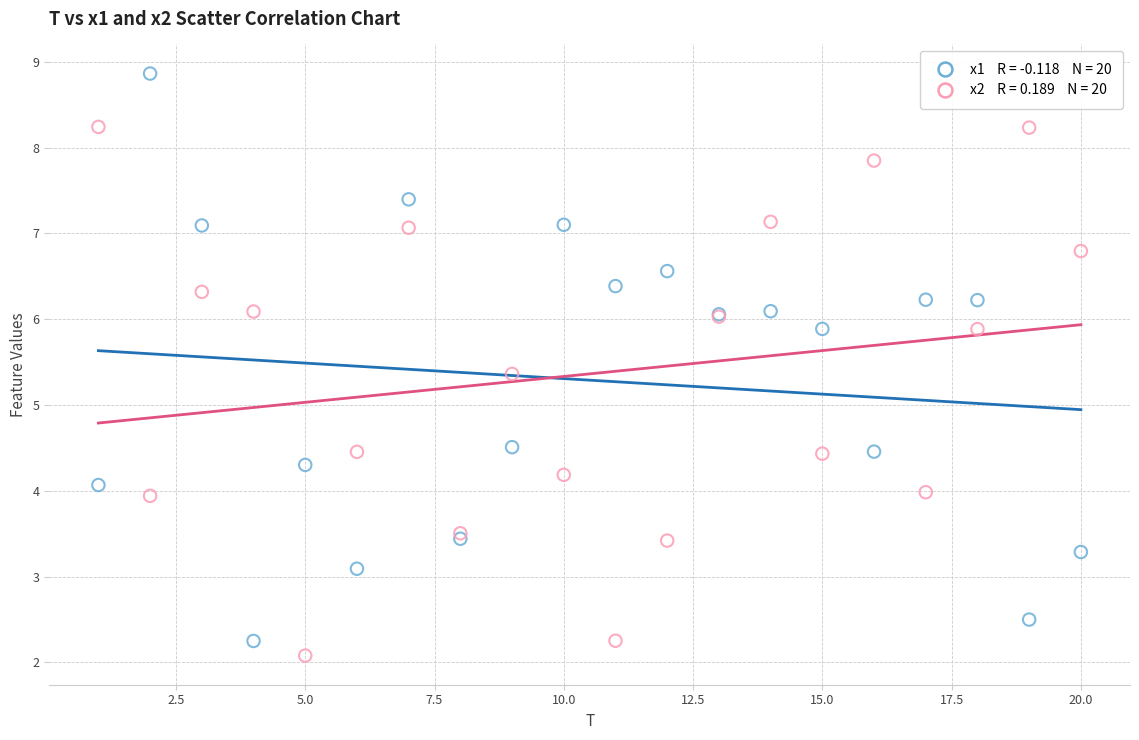

Across all series, what Y value is closest to 5?

5.4